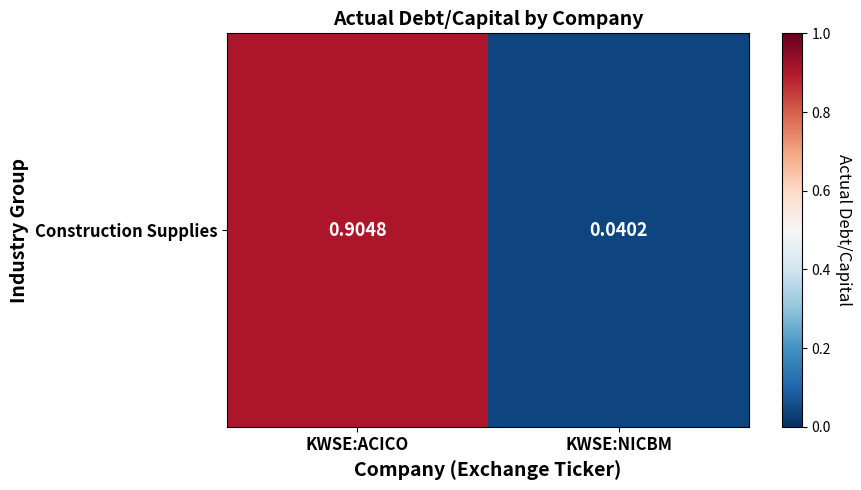

What is the greatest value displayed?

0.9